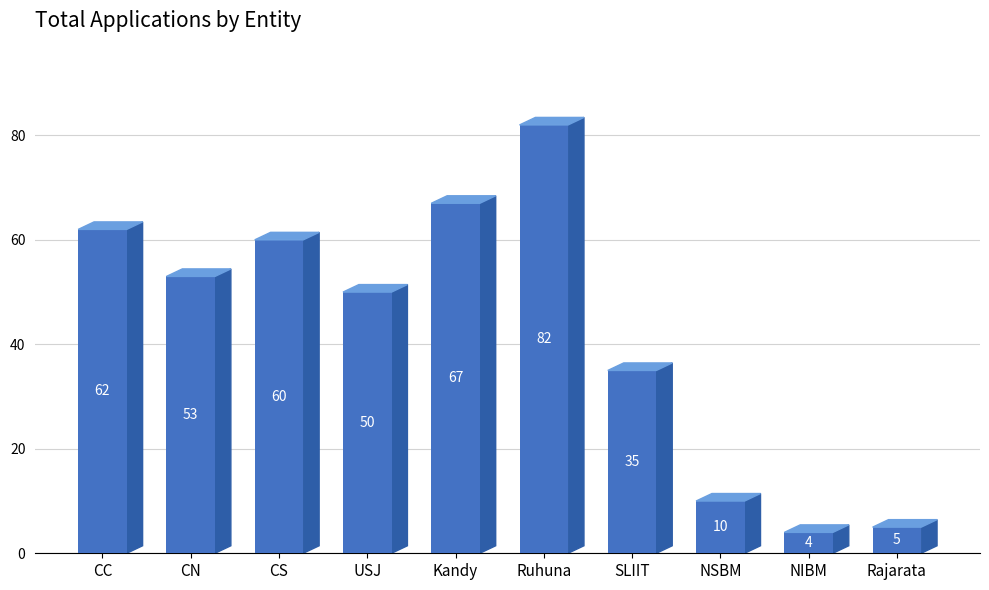

What is the smallest value displayed?

4